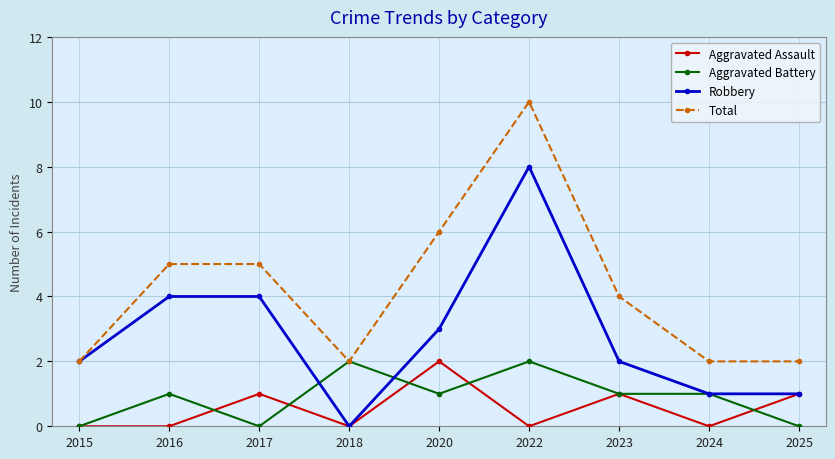

How many lines are shown in the chart?

4